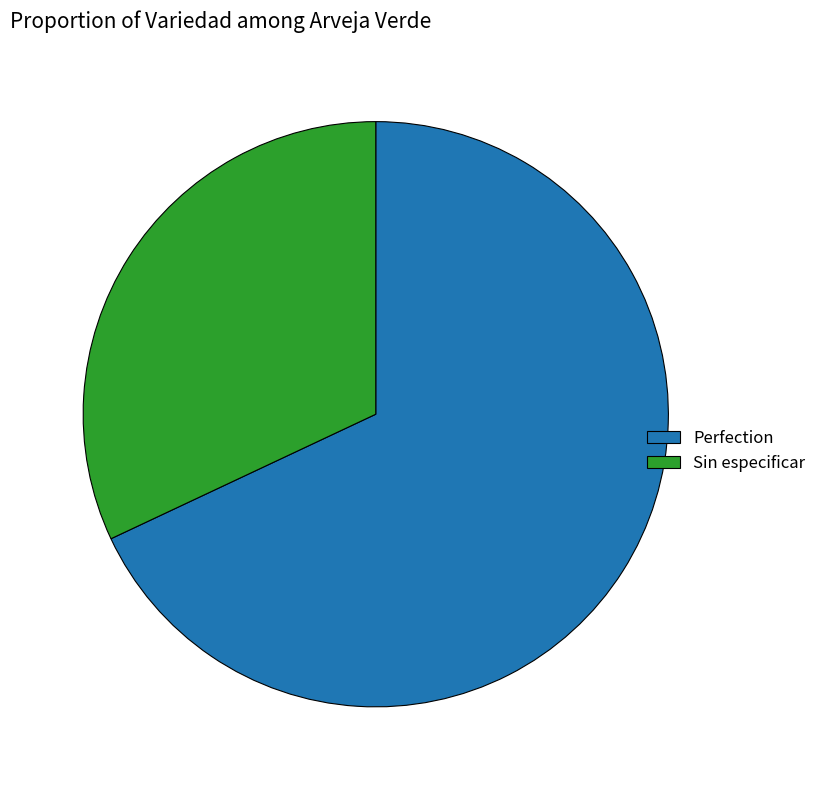

Is the sum of Perfection and Sin especificar greater than half?

Yes